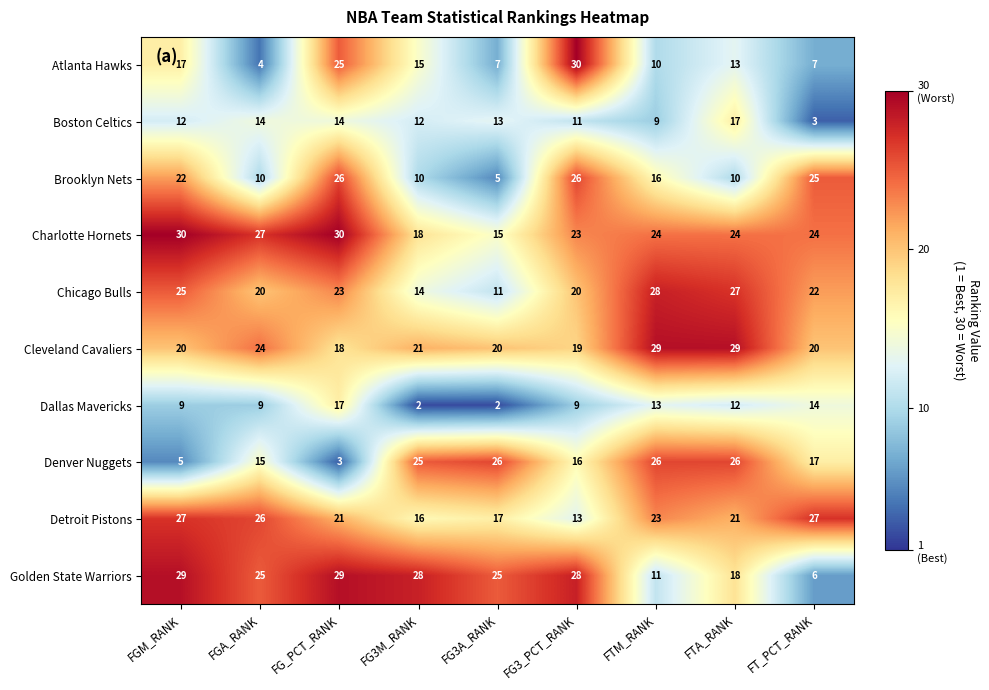

What is the total value across all series at FG_PCT_RANK?

206